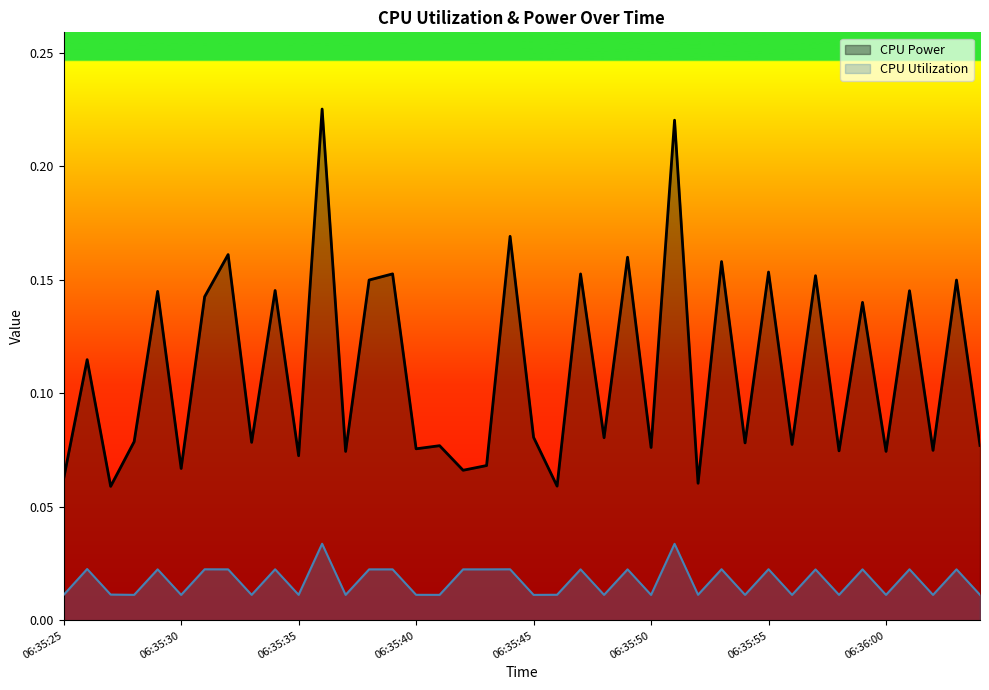

Which series has the widest spread of values?

CPU Power